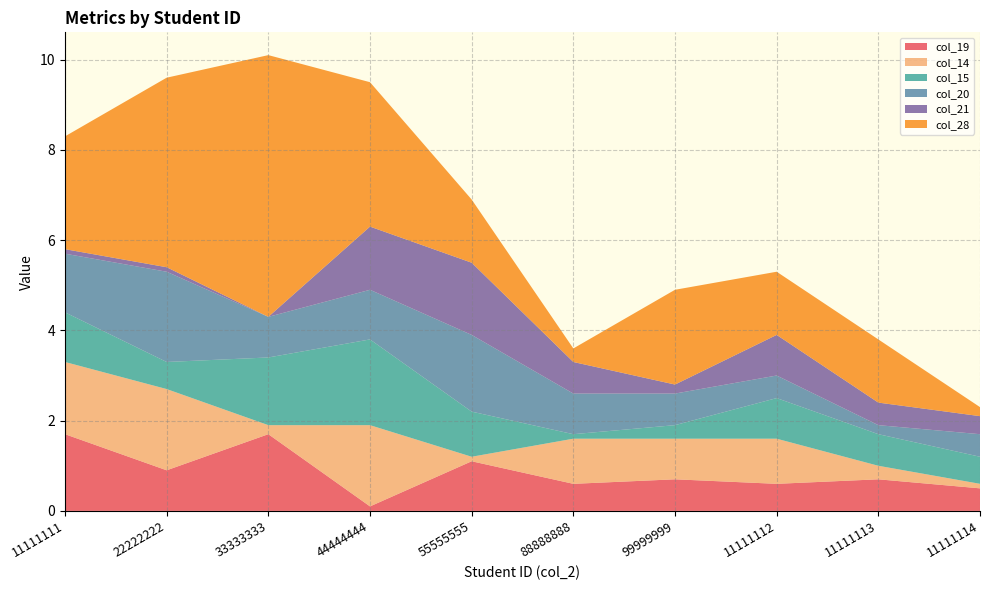

Reading left to right, list all the values displayed in this chart.

col_19: 1.7	0.9	1.7	0.1	1.1	0.6	0.7	0.6	0.7	0.5
col_14: 1.6	1.8	0.2	1.8	0.1	1.0	0.9	1.0	0.3	0.1
col_15: 1.1	0.6	1.5	1.9	1.0	0.1	0.3	0.9	0.7	0.6
col_20: 1.3	2.0	0.9	1.1	1.7	0.9	0.7	0.5	0.2	0.5
col_21: 0.1	0.1	0.0	1.4	1.6	0.7	0.2	0.9	0.5	0.4
col_28: 2.5	4.2	5.8	3.2	1.4	0.3	2.1	1.4	1.4	0.2